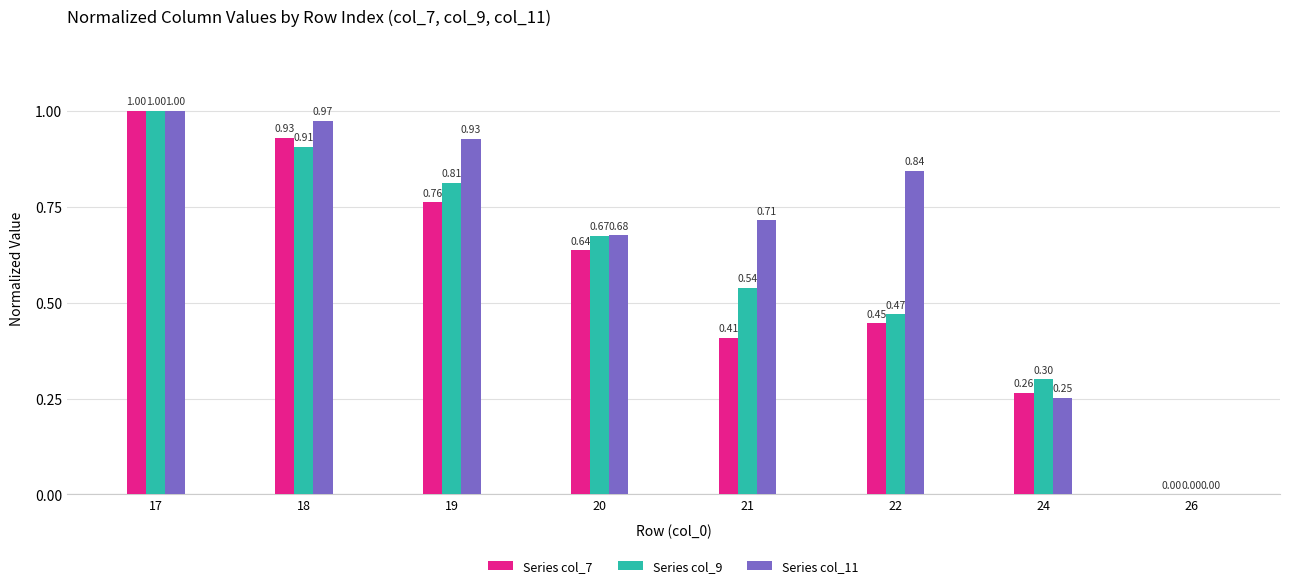

What is the sum of all Series col_9 values?

4.7